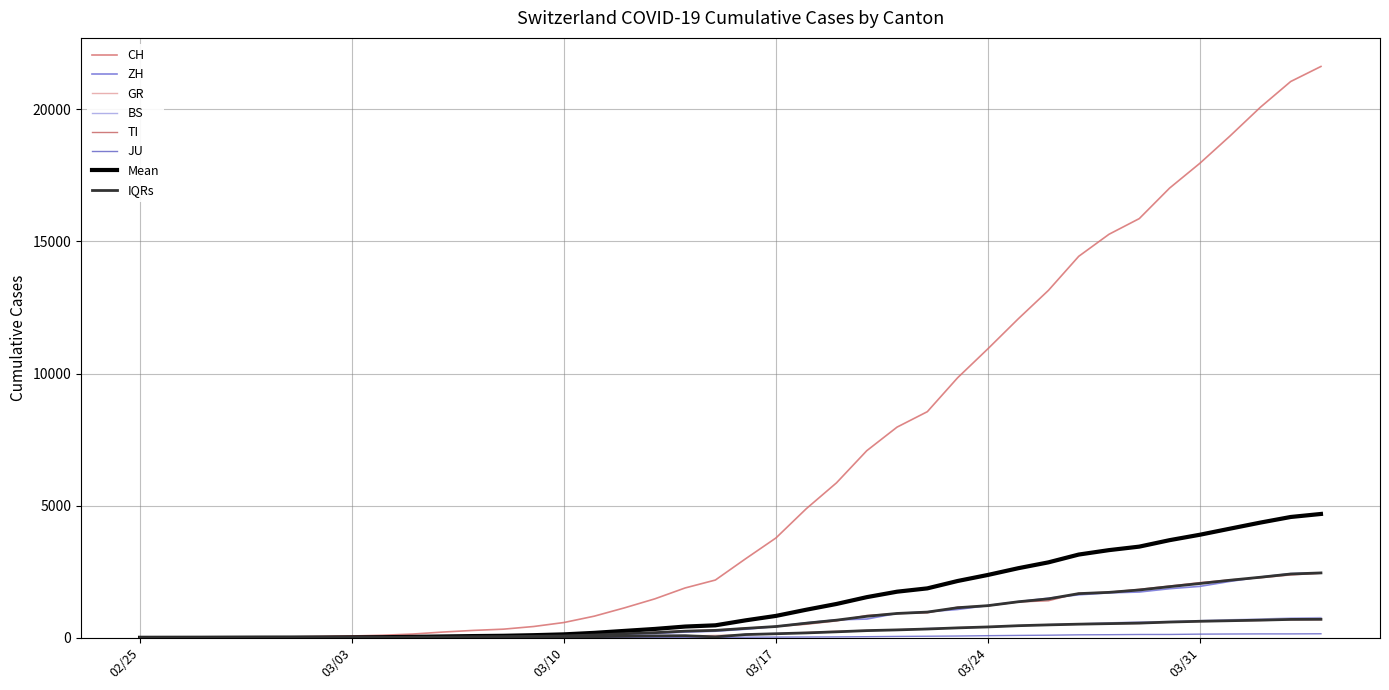

What is the sum of all BS values?

9728